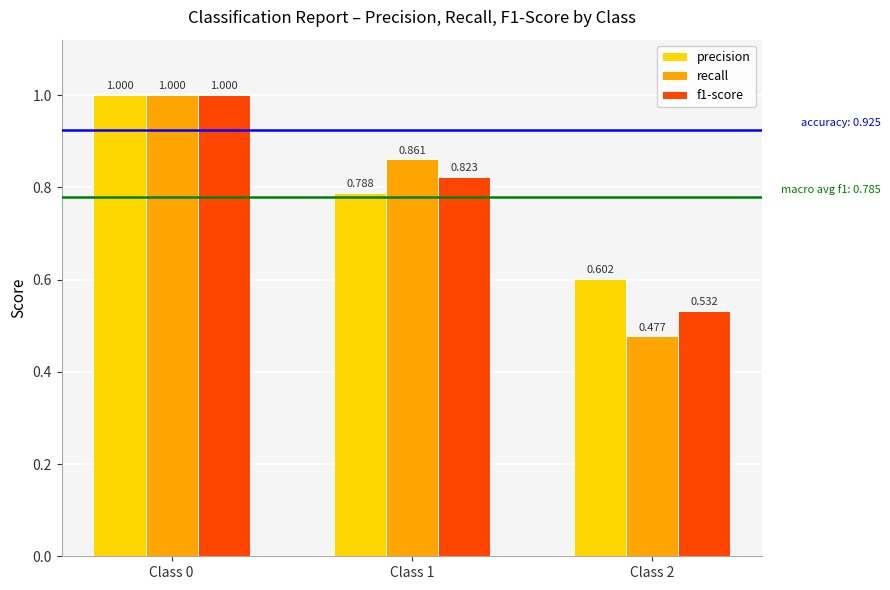

What is the highest value of the precision series?

1.0